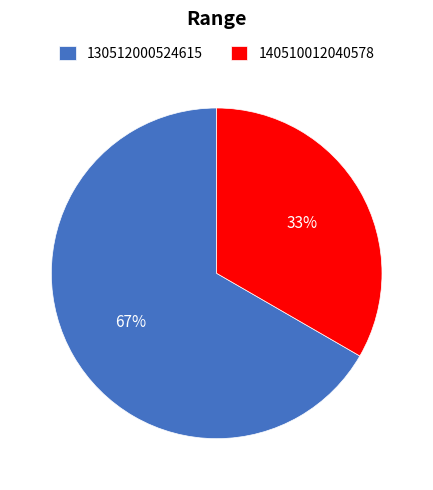

Which has a higher value, 130512000524615 or 140510012040578?

130512000524615